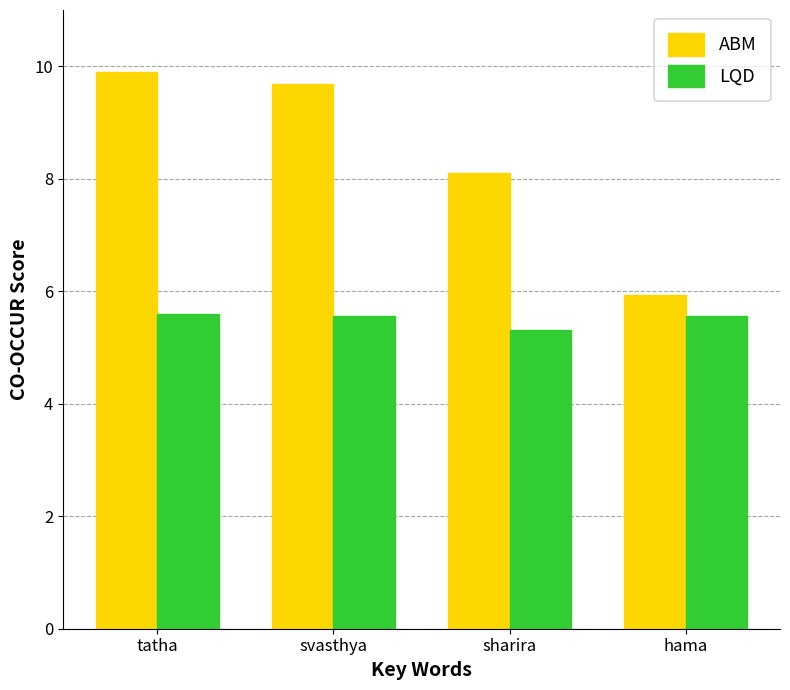

List the series in order of their overall mean, highest first.

ABM, LQD